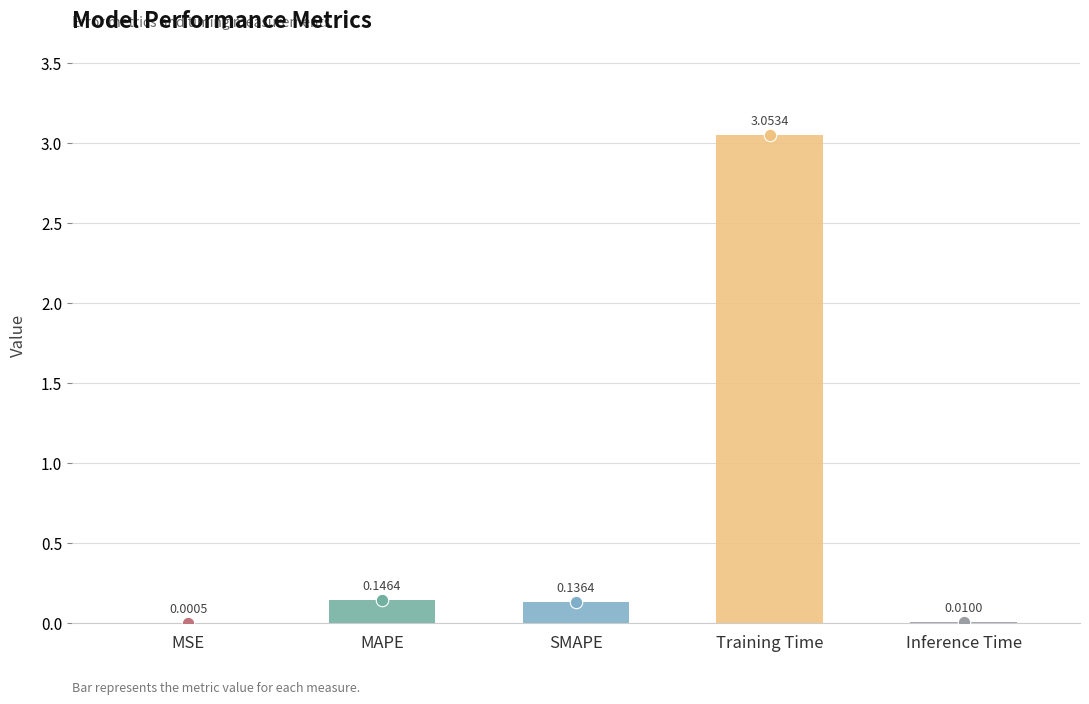

What is the change in value from MSE to MAPE?

+0.1